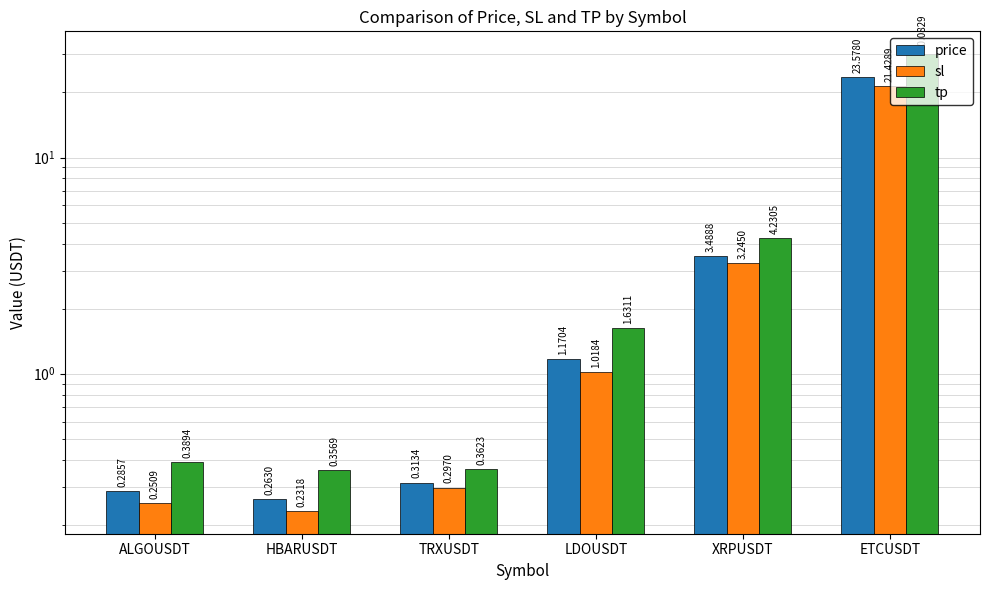

Rank the series by their maximum value, from highest to lowest.

tp, price, sl